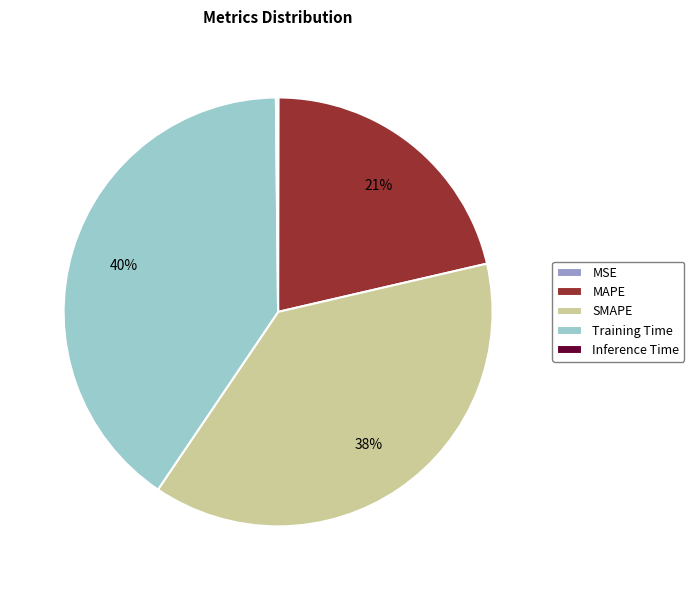

To the nearest percent, what is the difference between the SMAPE and MAPE slice percentages?

17%